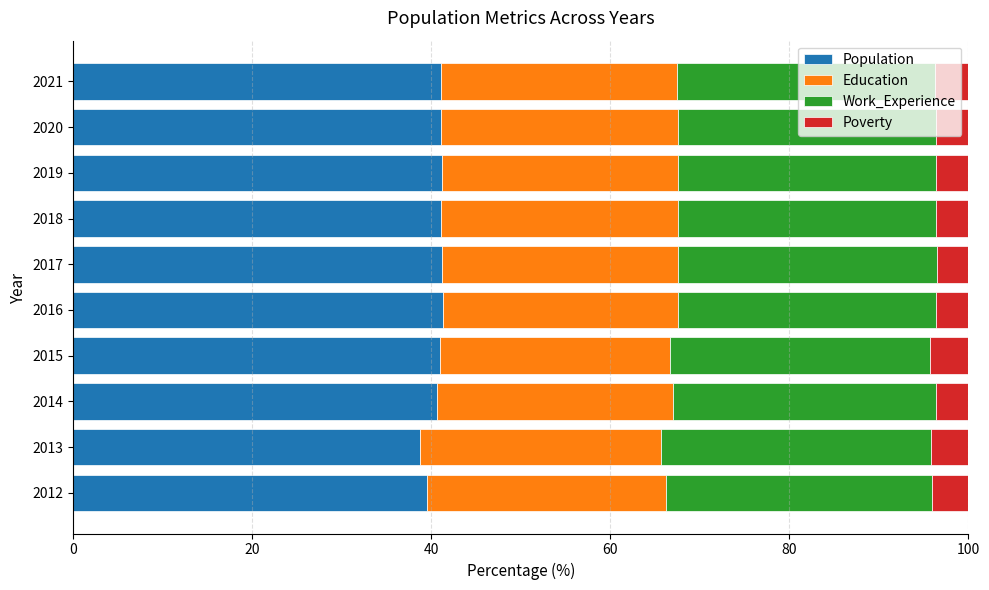

What is the lowest value of the Population series?

38.7